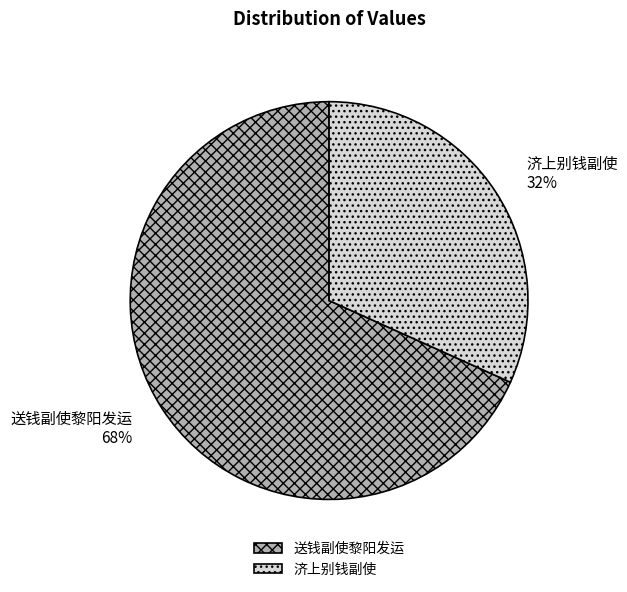

The 送钱副使黎阳发运 slice represents 83% of the pie. True or false?

False